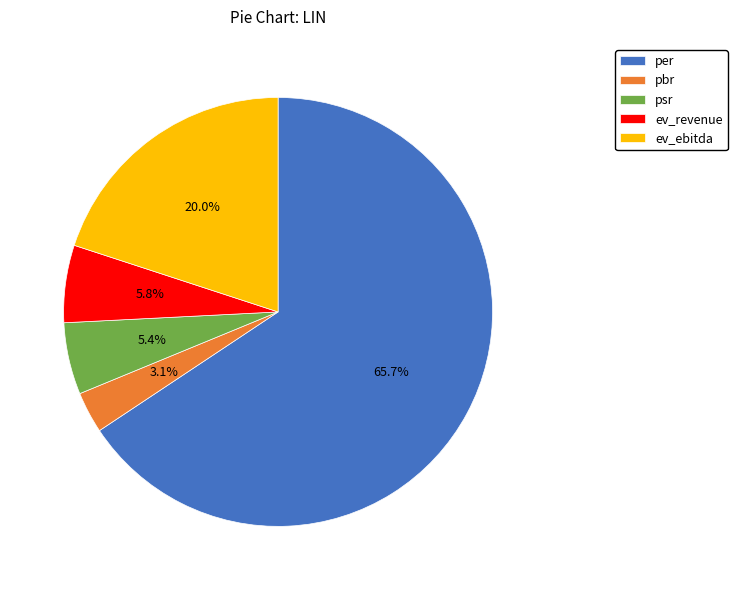

What percentage do per and pbr together represent?

68.8%